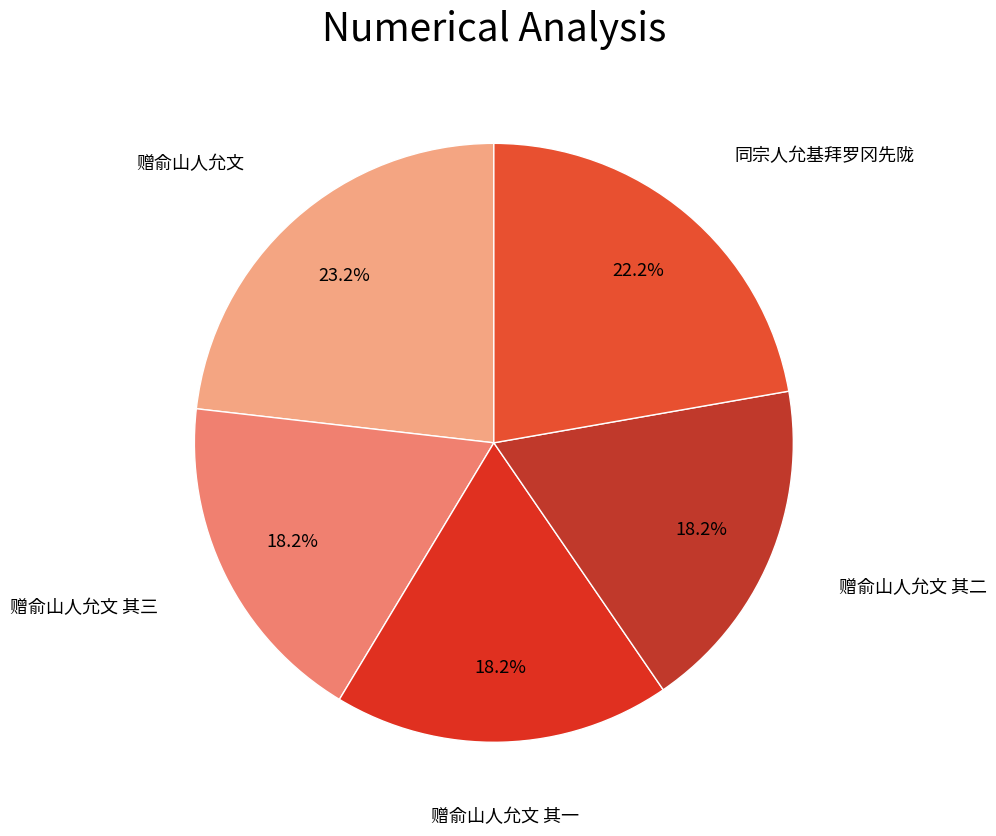

How many segments does this pie chart have?

5